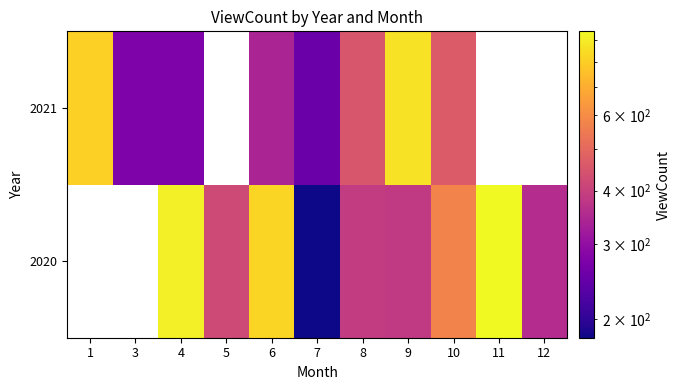

What is the lowest value of the 2021 series?

252.0